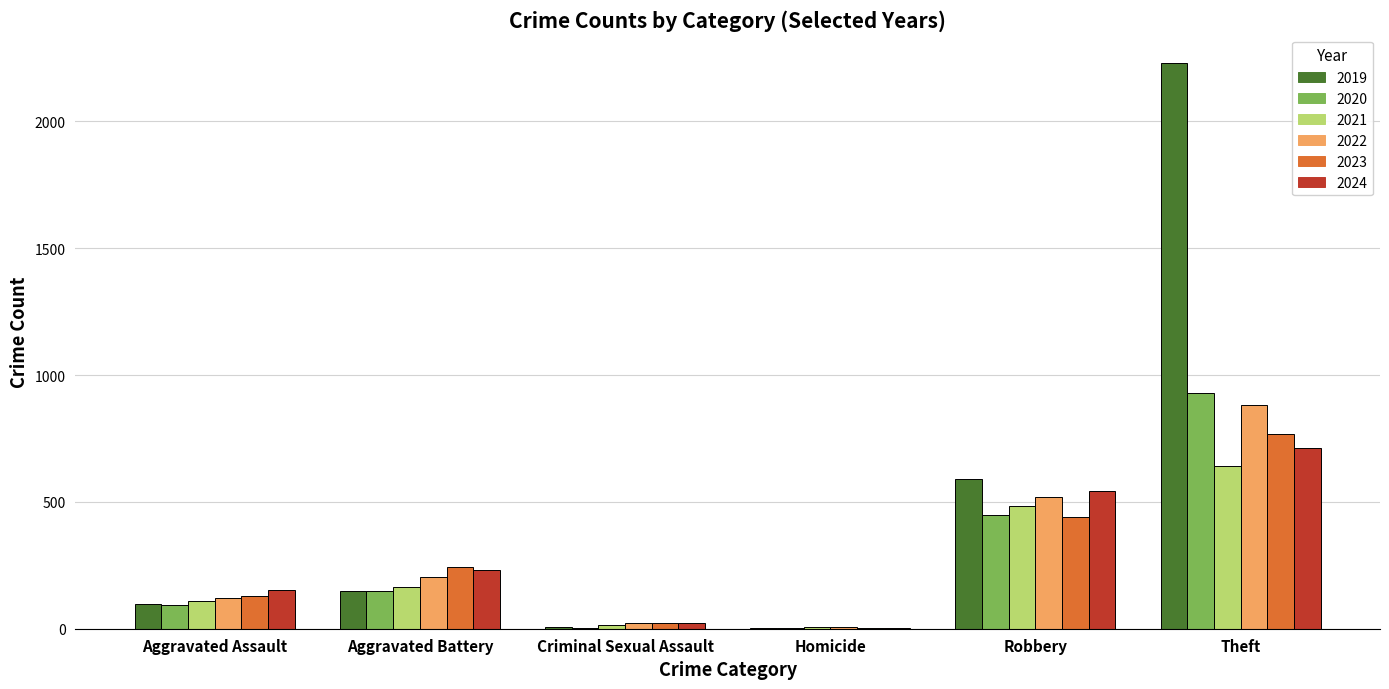

What is the sum of the 2024 values at Aggravated Battery and Theft?

944